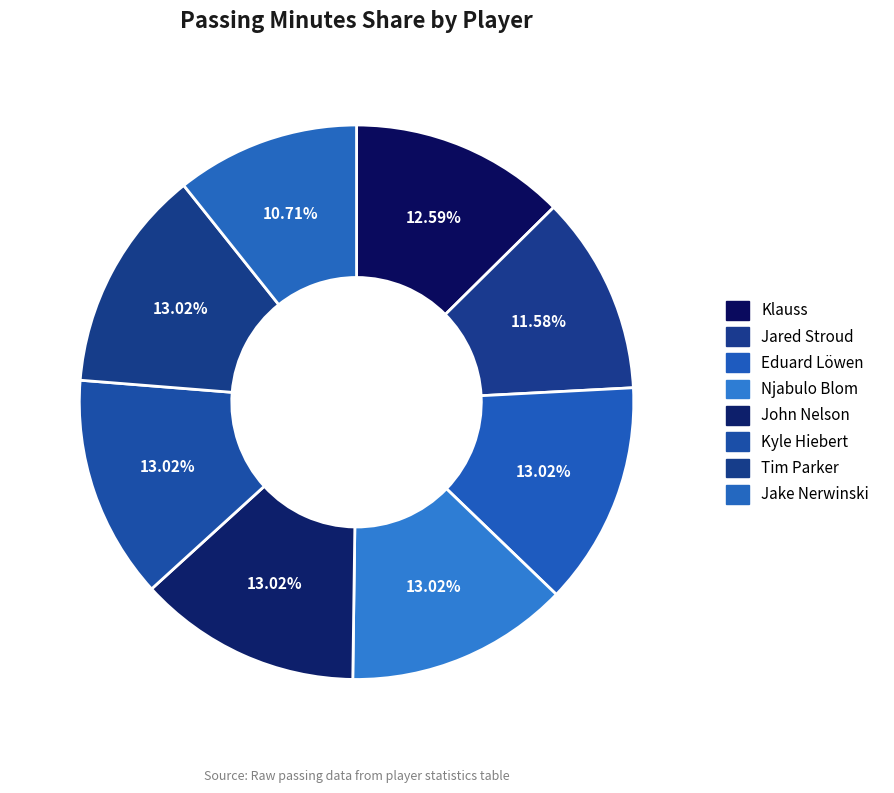

What percentage is NOT represented by Jared Stroud?

88.4%